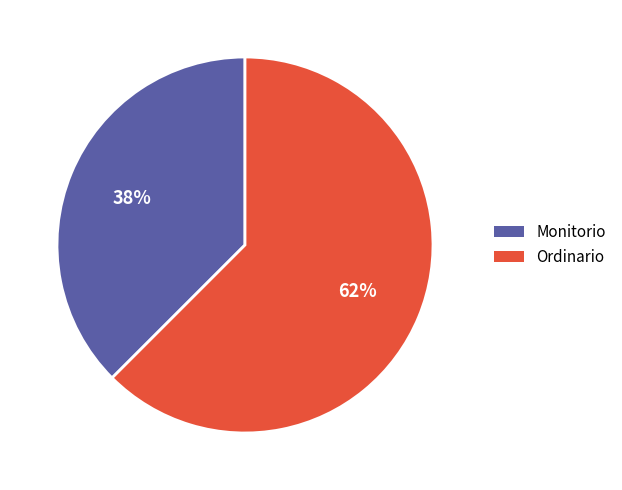

Which has a higher value, Monitorio or Ordinario?

Ordinario